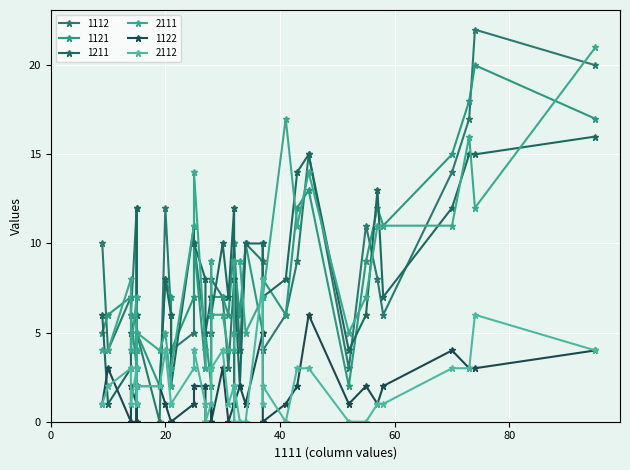

What is the difference between the highest and lowest values at 16?

12